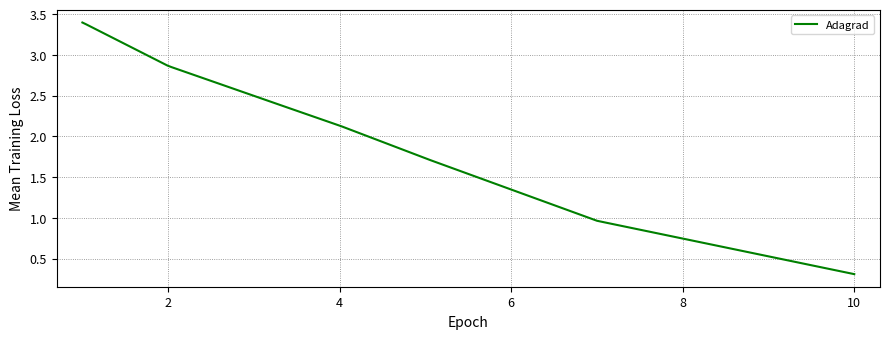

How many lines are shown in the chart?

1